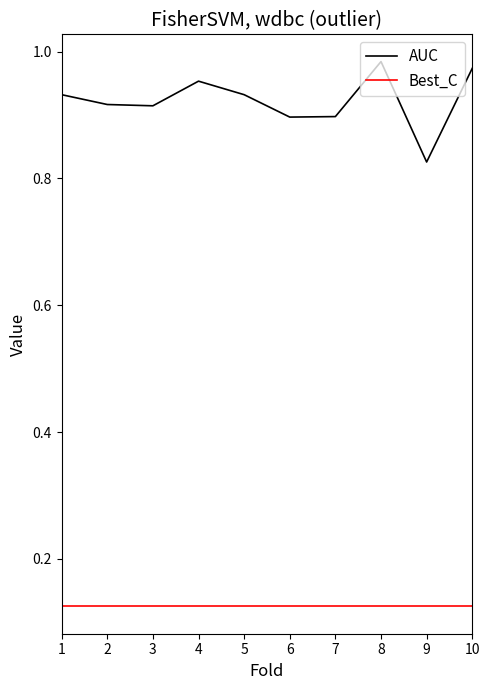

List the series in order of their peak value, highest first.

AUC, Best_C